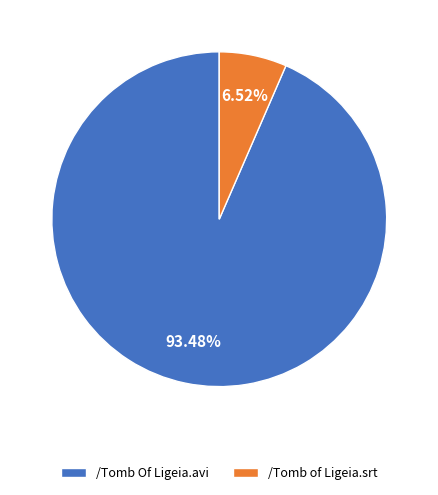

The /Tomb Of Ligeia.avi slice represents 93% of the pie. True or false?

True